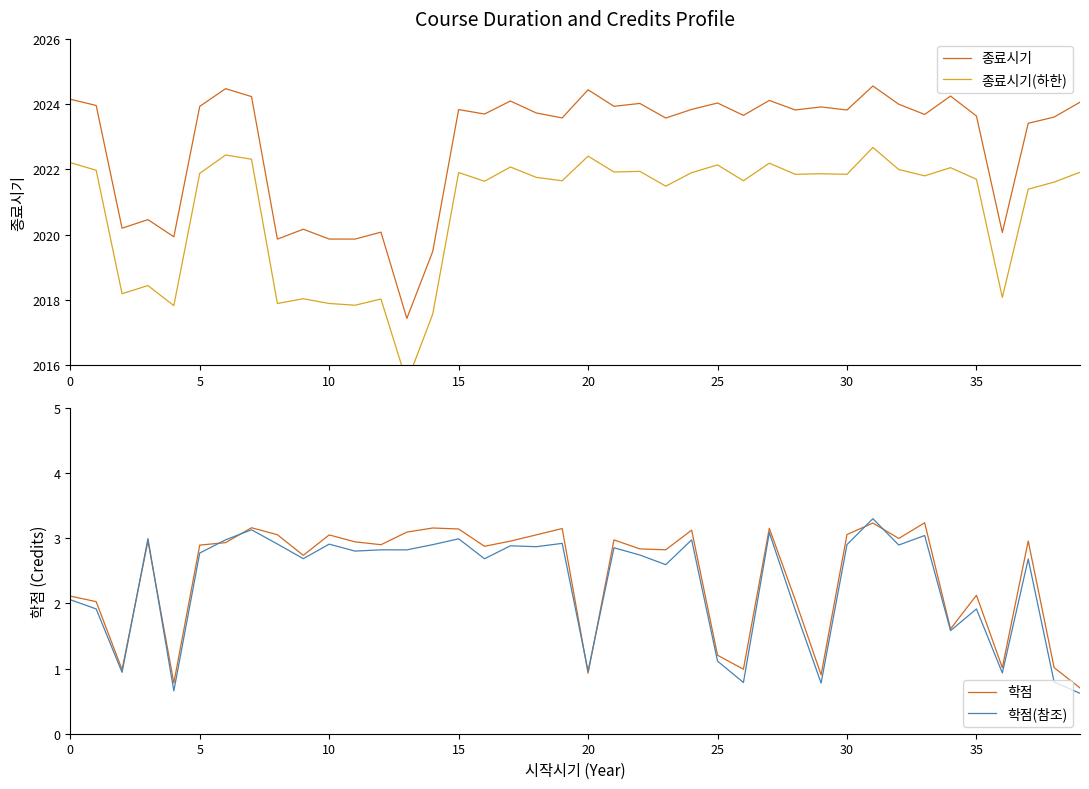

At which category is the sum across all series the highest?

31